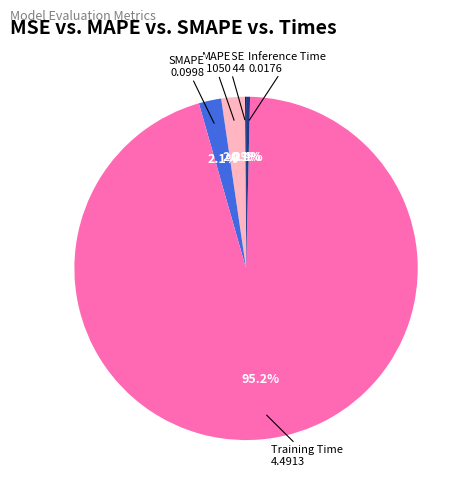

Is there a majority slice in this chart?

Yes